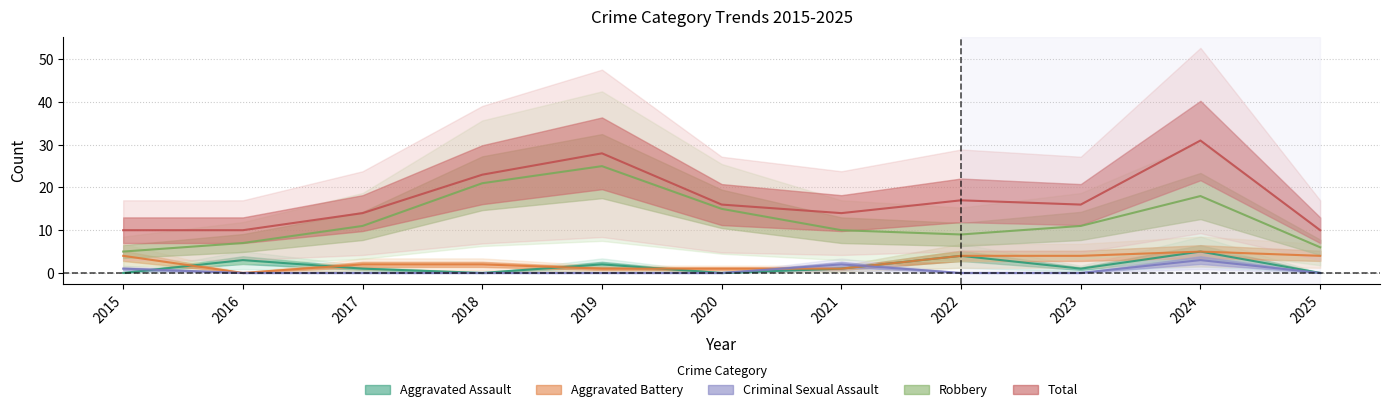

Which category has the highest value across all series?

2024